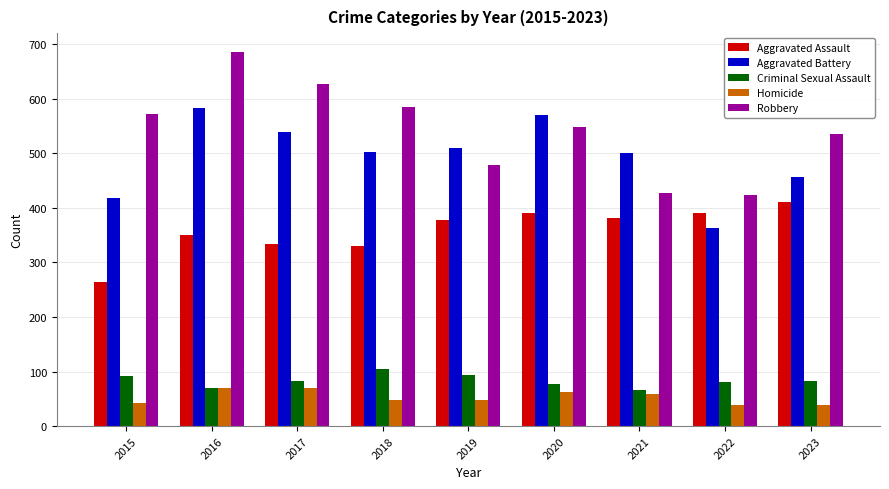

At which label does Aggravated Assault reach its peak?

2023